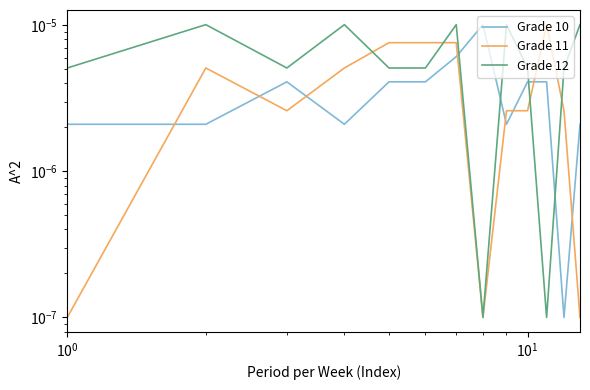

List the series in order of their peak value, lowest first.

Grade 10, Grade 11, Grade 12